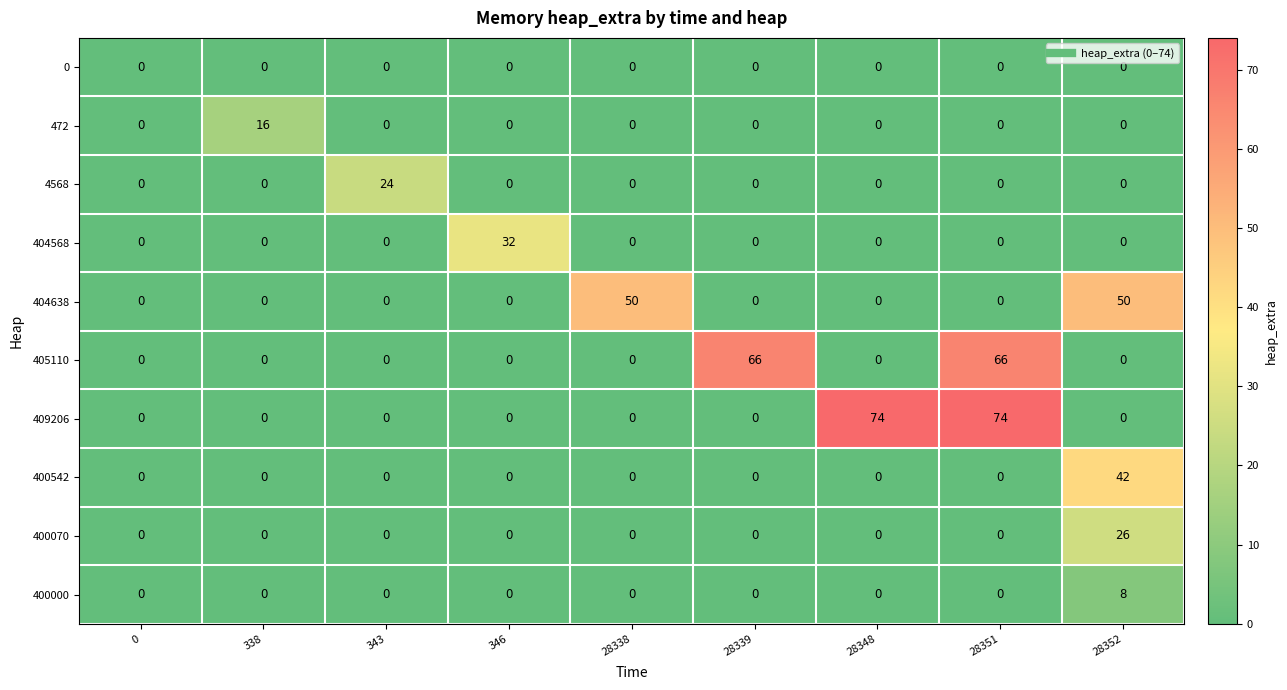

List the series in order of their peak value, lowest first.

0, 400000, 472, 4568, 400070, 404568, 400542, 404638, 405110, 409206